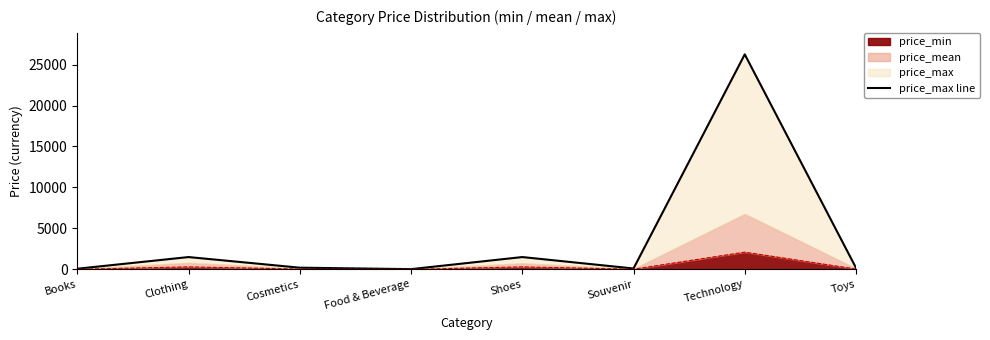

What is the sum of all values?

29840.0